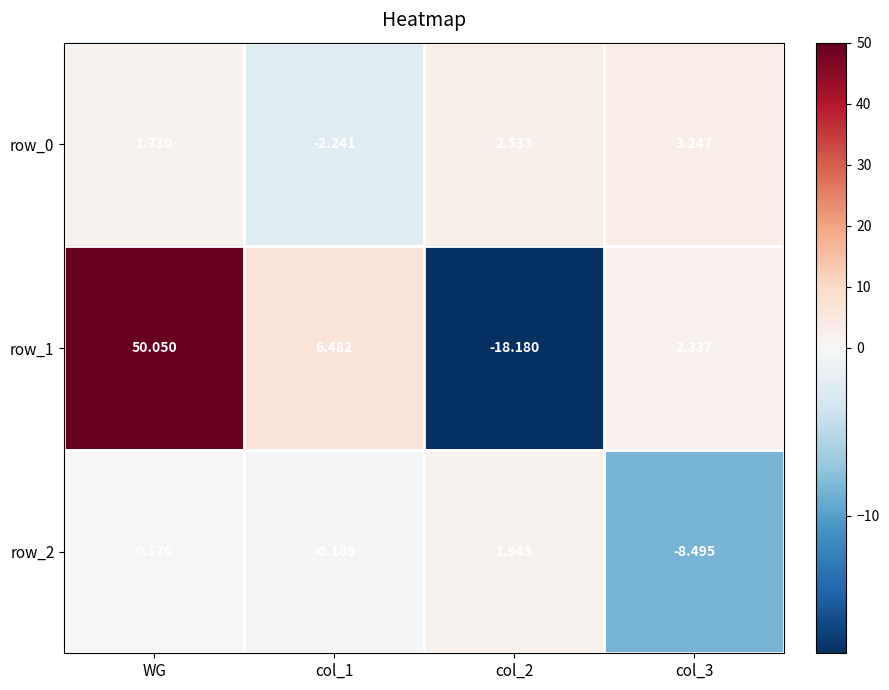

Between col_1 and col_2, which series saw the biggest shift?

row_1